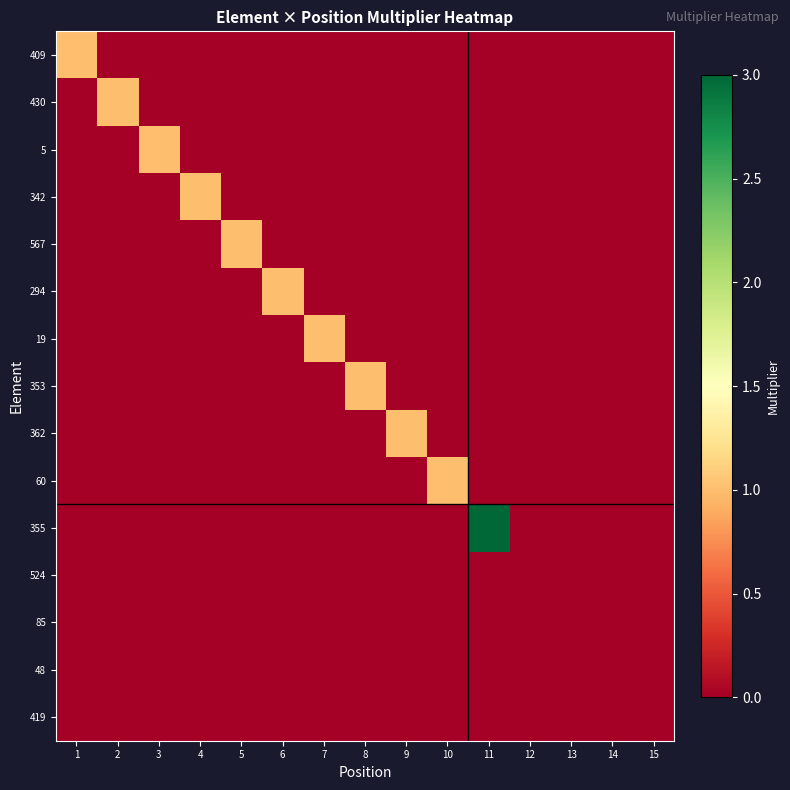

At which category is the sum across all series the highest?

11